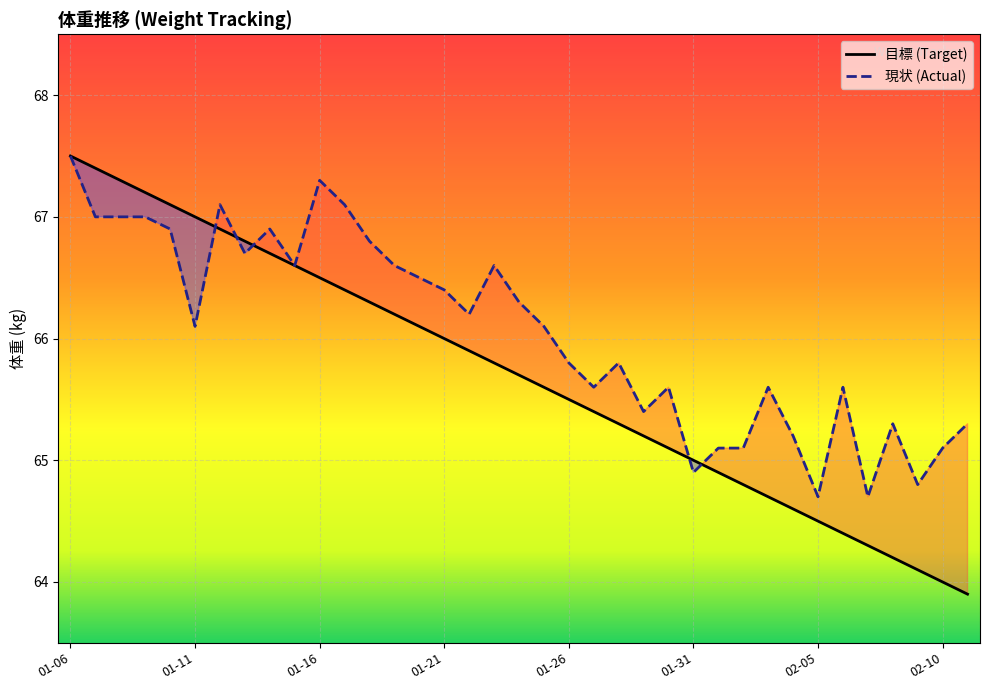

What position from the right is 22?

15